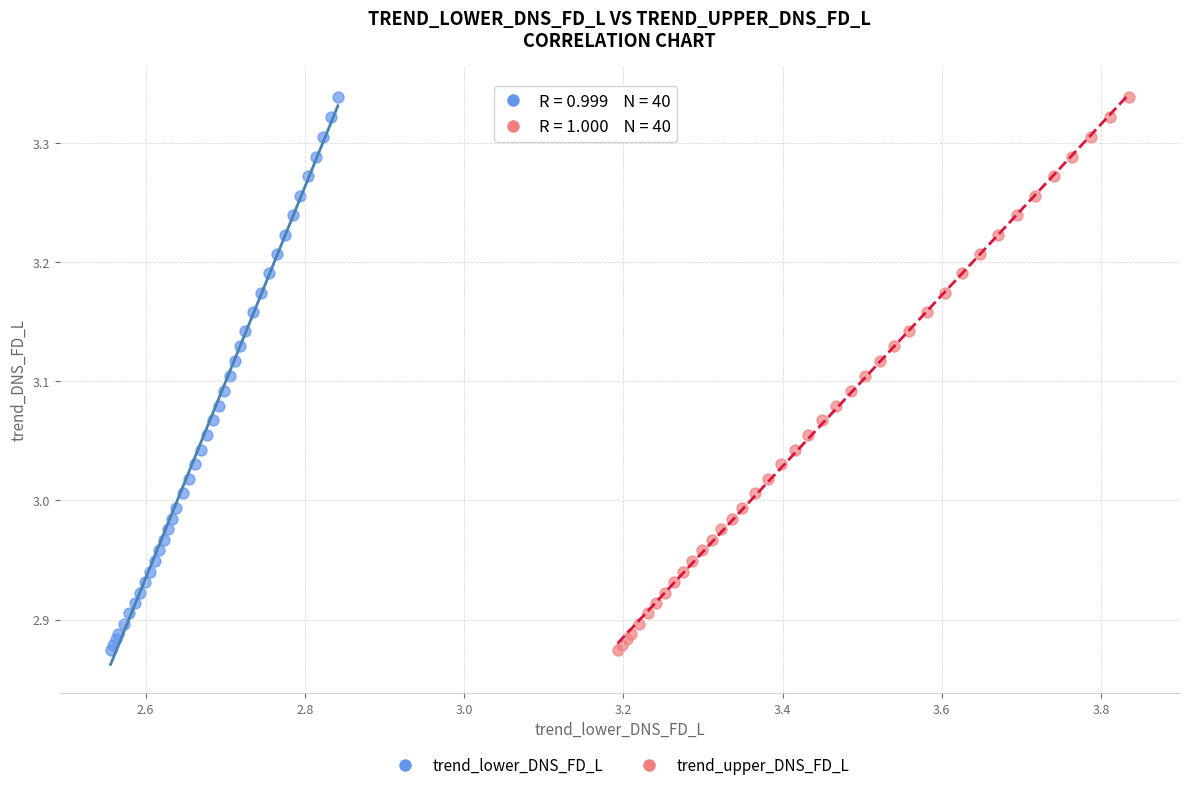

What are all the series names shown in the legend?

trend_lower_DNS_FD_L, trend_upper_DNS_FD_L